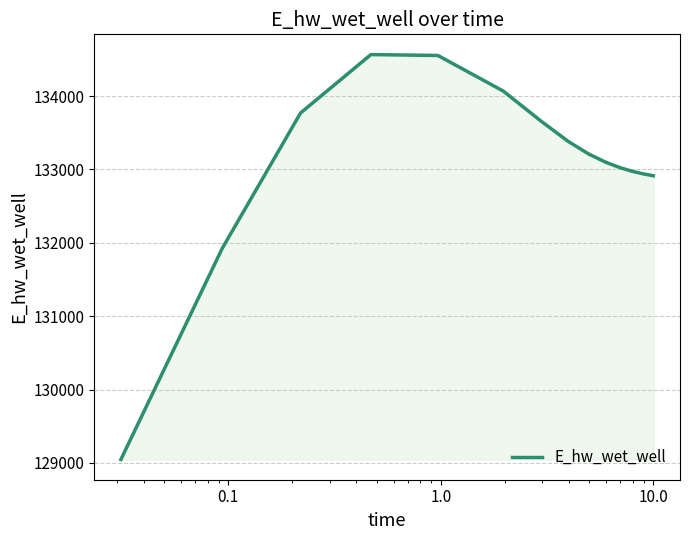

What is the minimum value shown in the chart?

129047.2